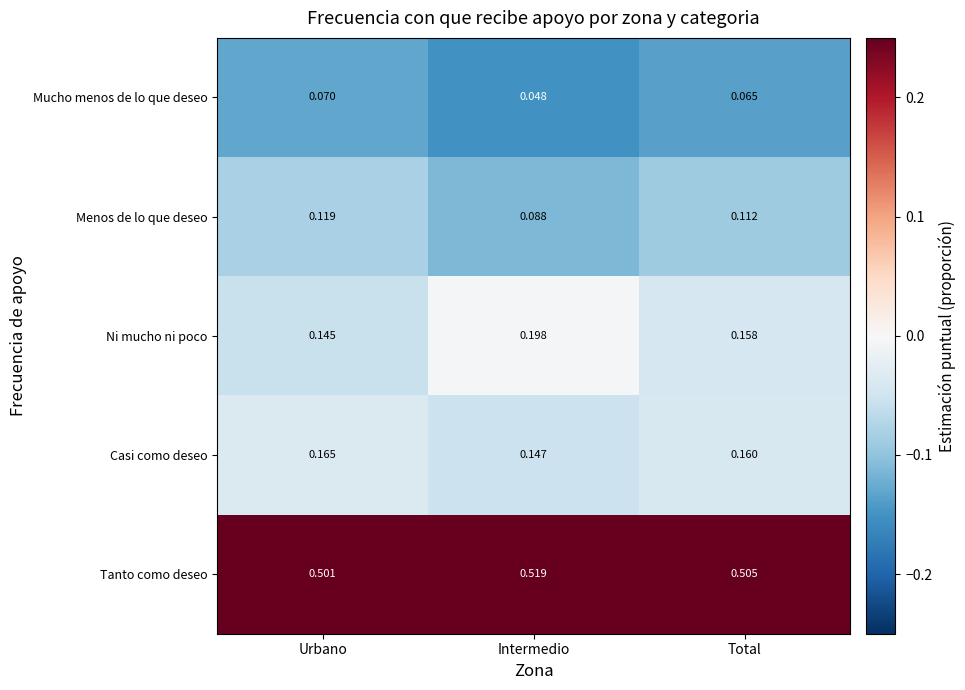

At how many categories does at least one series exceed 0?

3